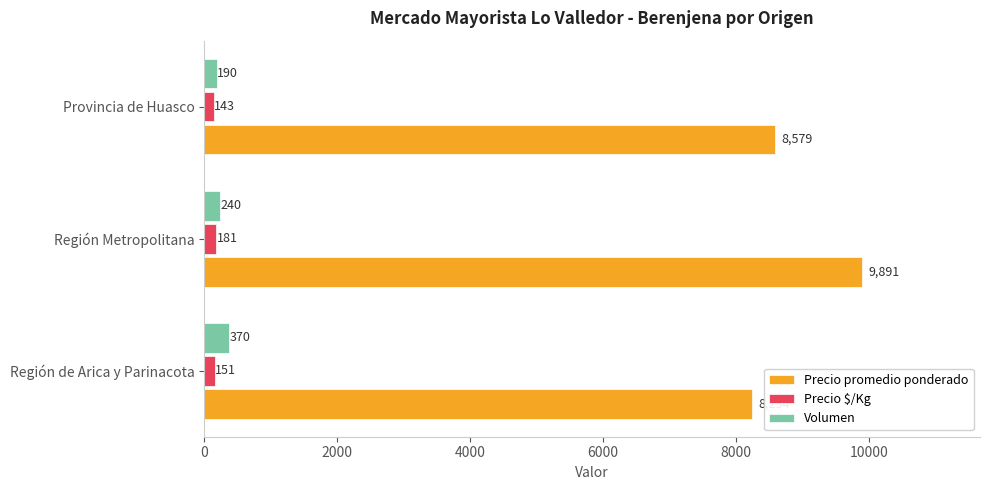

Is the value of Volumen at Provincia de Huasco greater than the value of Precio $/Kg at Región de Arica y Parinacota?

Yes